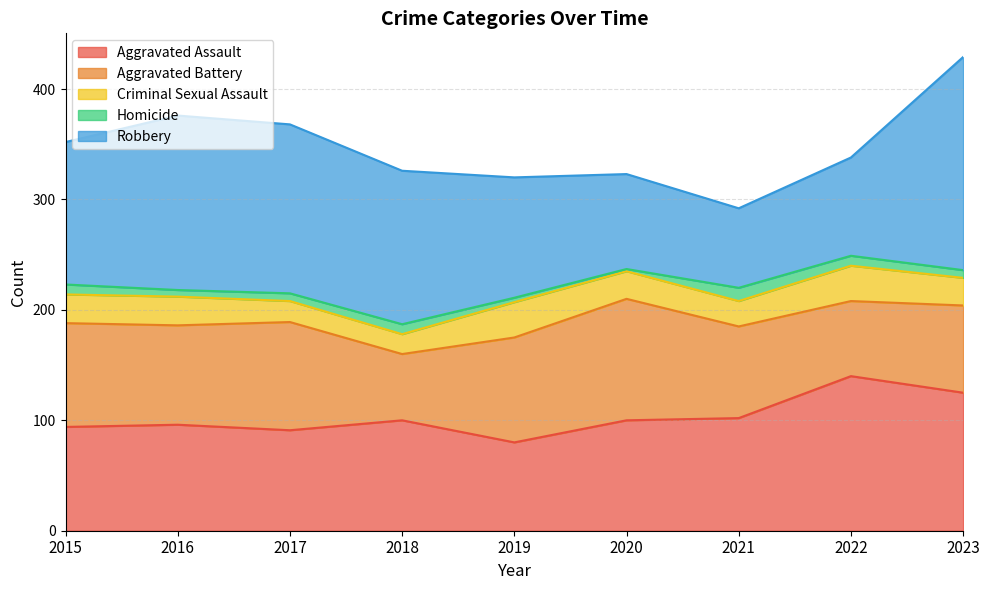

Reading right to left, transcribe all the data shown in this chart.

Aggravated Assault: 125	140	102	100	80	100	91	96	94
Aggravated Battery: 79	68	83	110	95	60	98	90	94
Criminal Sexual Assault: 25	32	23	25	32	18	19	26	26
Homicide: 7	9	12	2	4	9	7	6	9
Robbery: 193	89	72	86	109	139	153	158	129